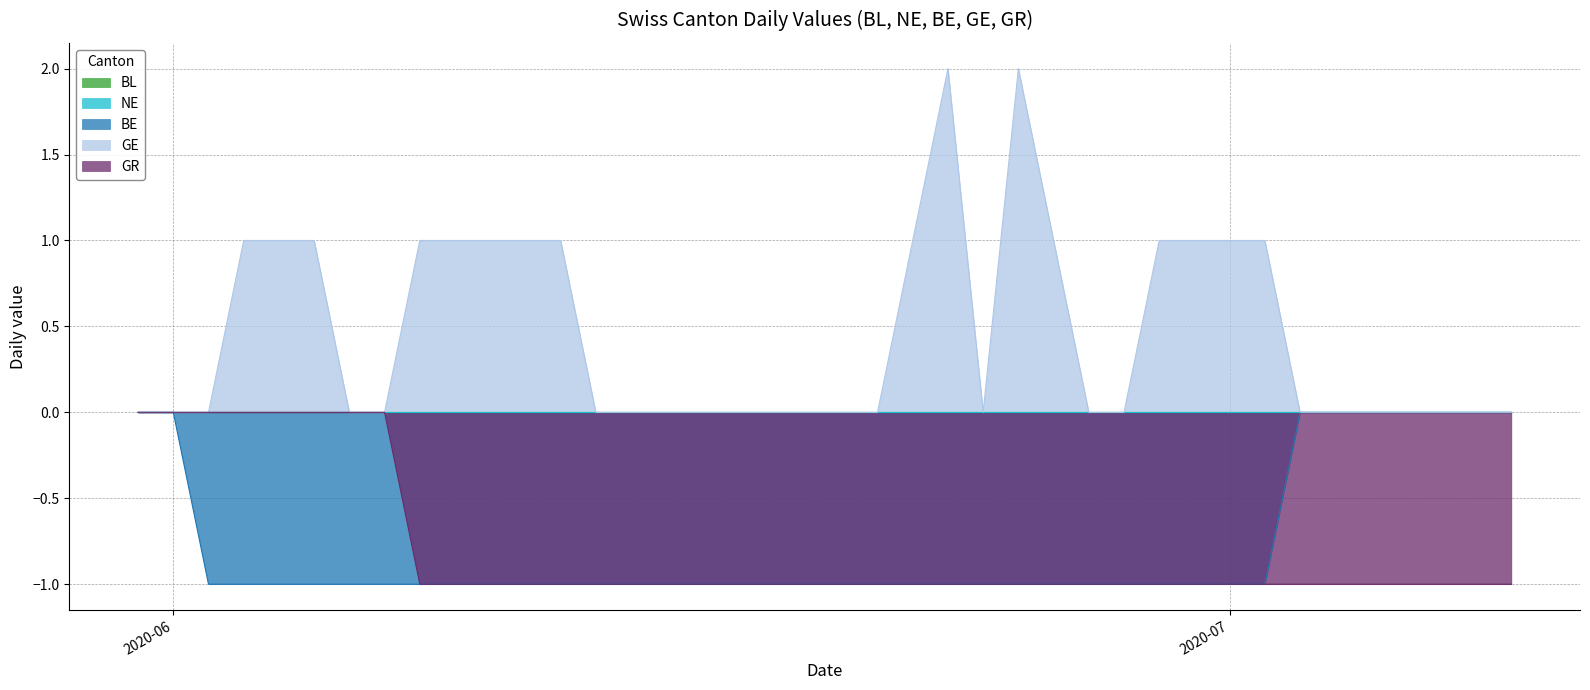

Where is the first local maximum for GE?

2020-06-23